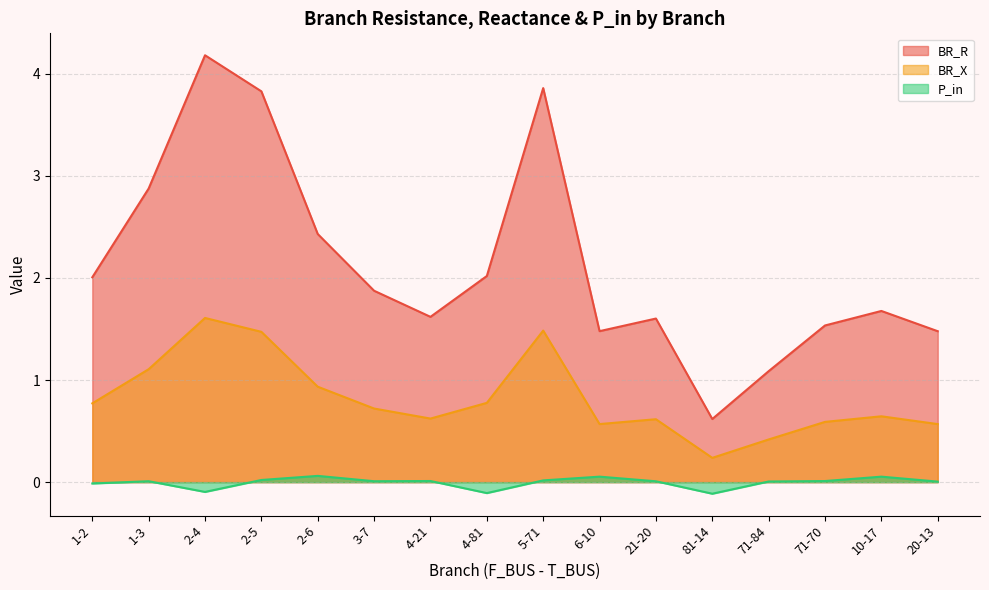

How many lines are shown in the chart?

3